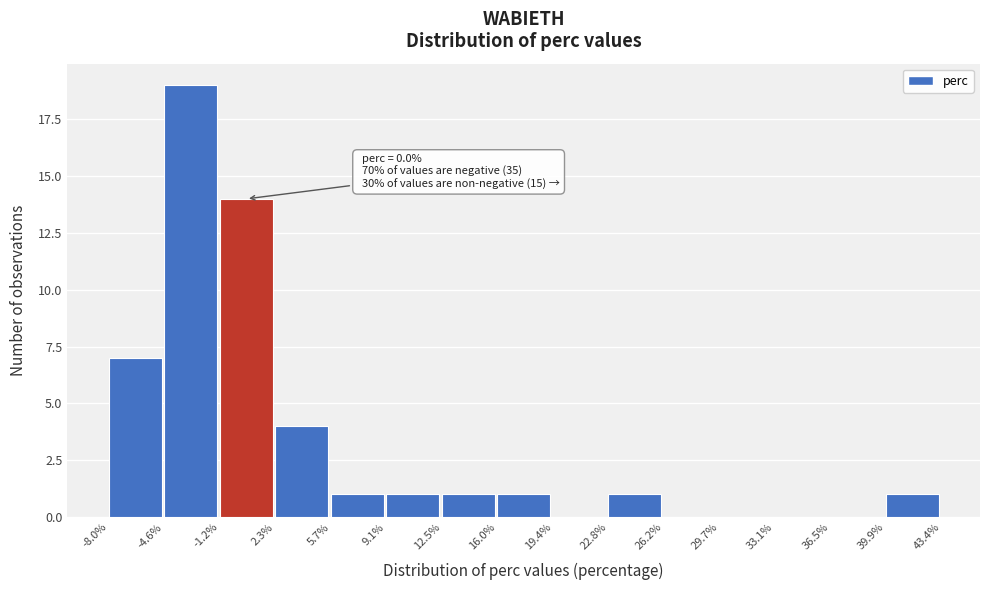

Which range on the x-axis has the tallest bar?

-4.6% to -1.2%